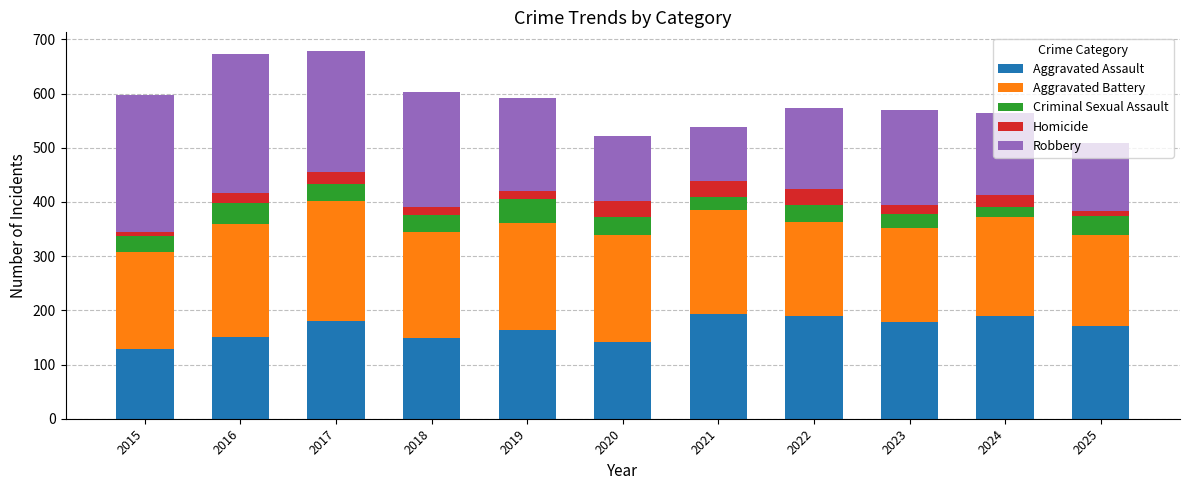

What is the lowest value of the Aggravated Assault series?

128